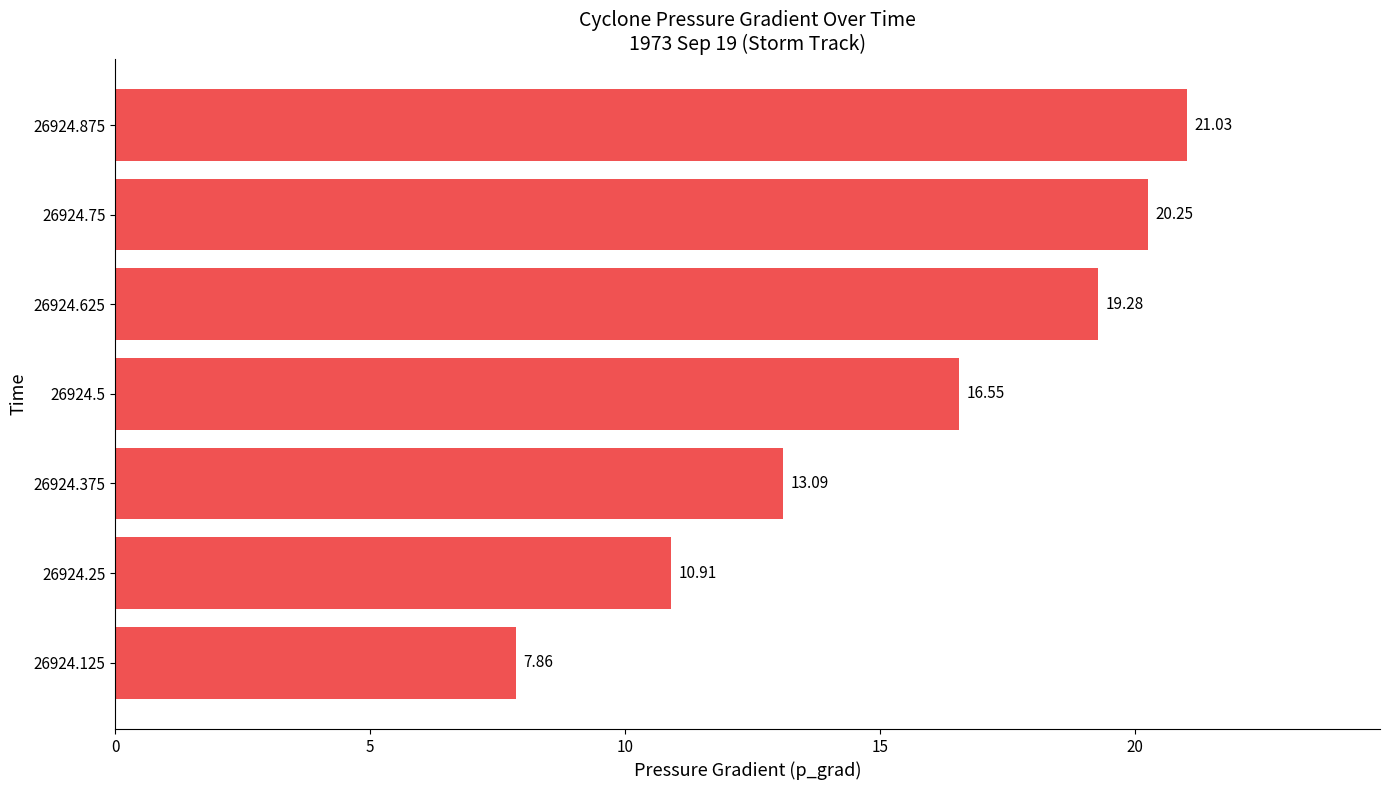

Rank the categories by value from lowest to highest.

26924.125, 26924.25, 26924.375, 26924.5, 26924.625, 26924.75, 26924.875